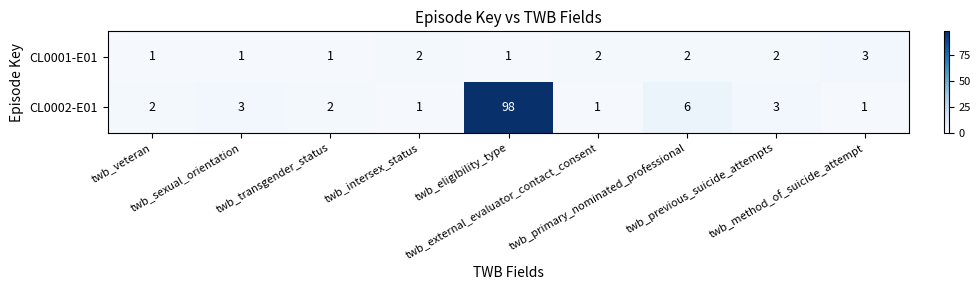

Rank the series by their maximum value, from lowest to highest.

CL0001-E01, CL0002-E01